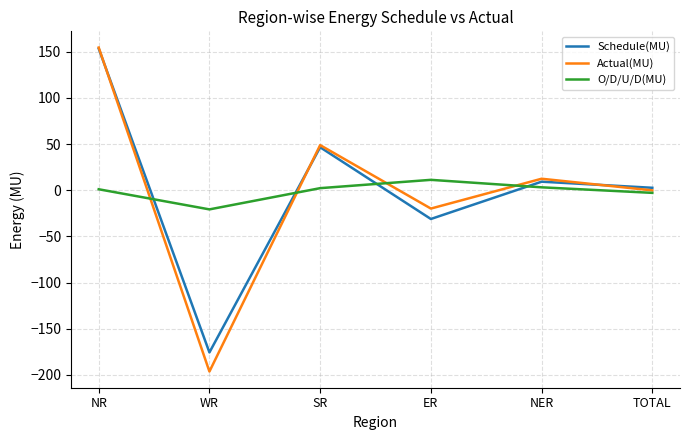

What is the maximum value shown in the chart?

154.6